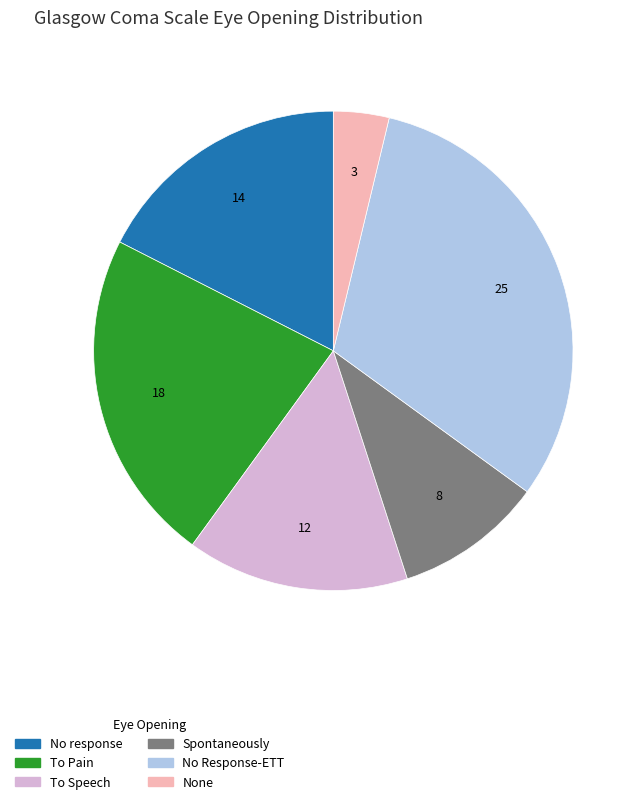

How many segments does this pie chart have?

6